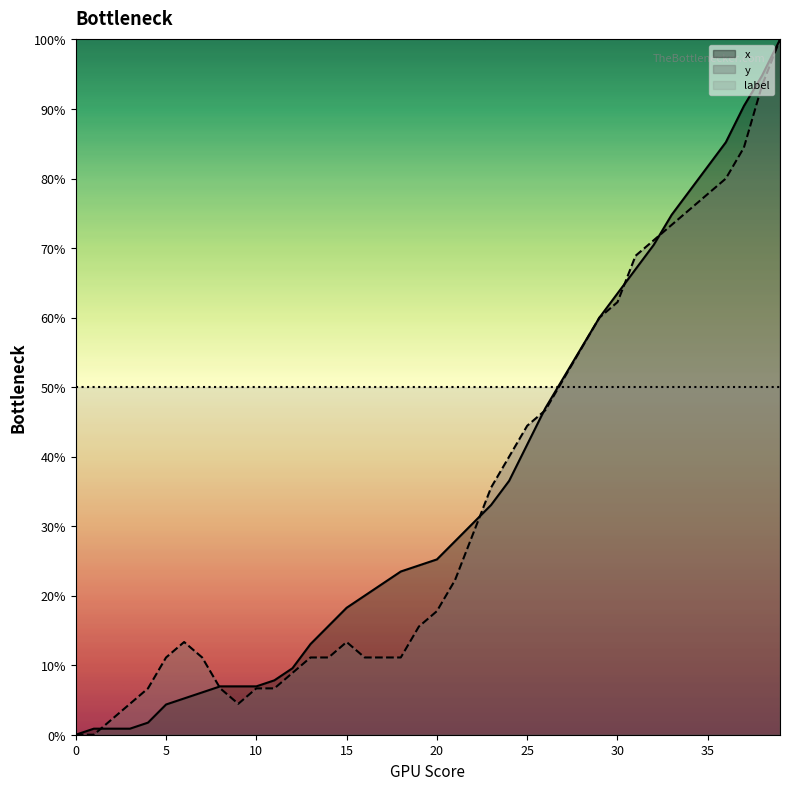

How many intersections are there between x and y?

6